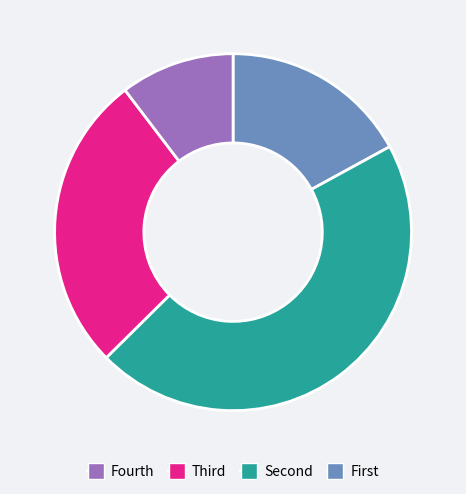

Count the number of slices in the pie.

4